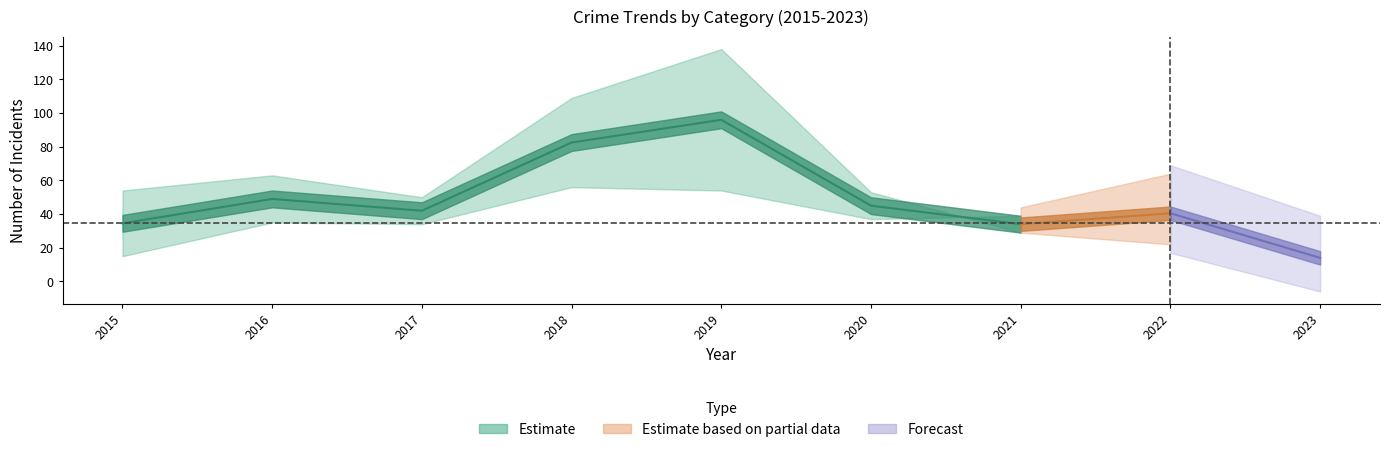

At how many categories does at least one series exceed 54?

3